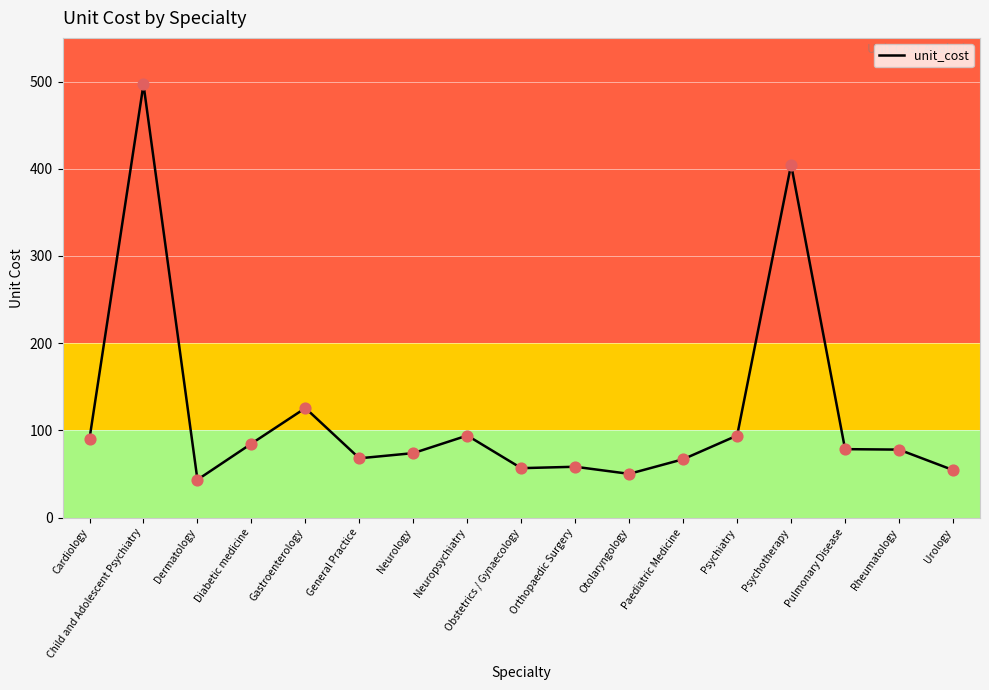

What is the ratio of the value at Urology to the value at Psychotherapy?

0.1